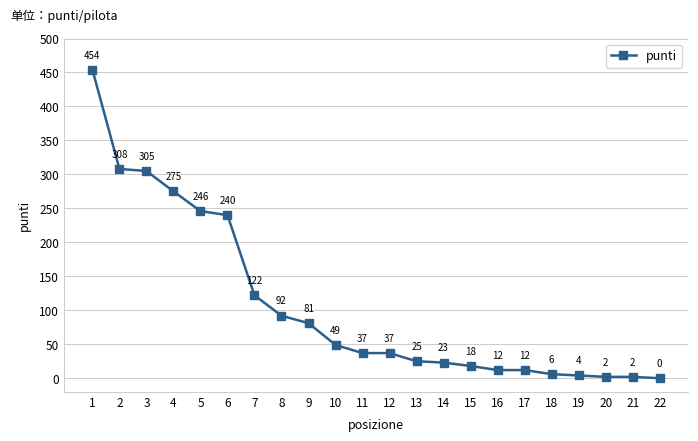

Reading left to right, list all the values displayed in this chart.

454	308	305	275	246	240	122	92	81	49	37	37	25	23	18	12	12	6	4	2	2	0